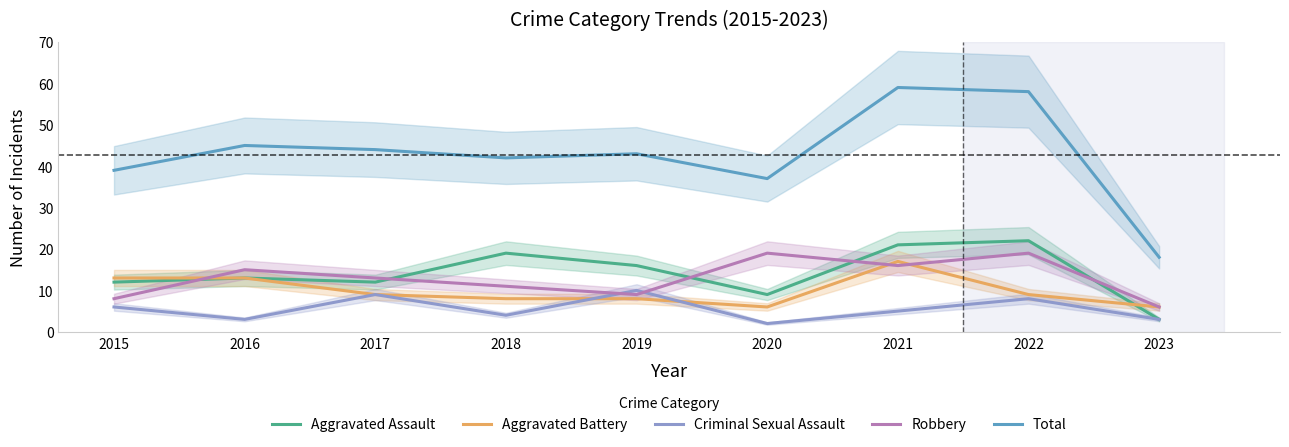

How many data points does each series have?

9